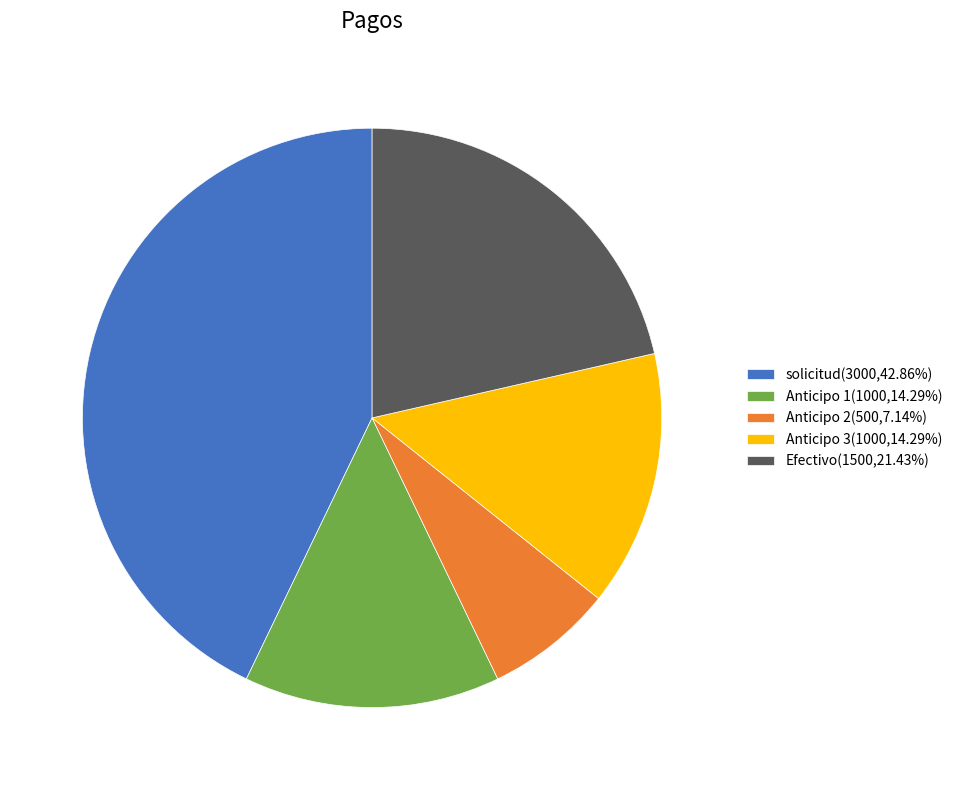

How many slices are in this pie chart?

5